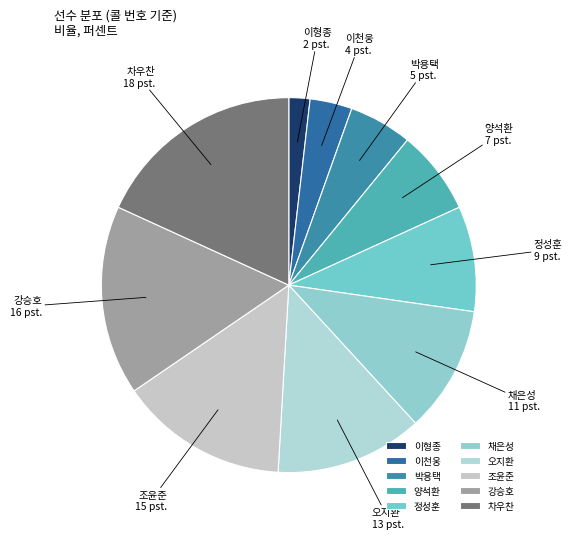

Is it true that 조윤준 is 15% of the pie?

True